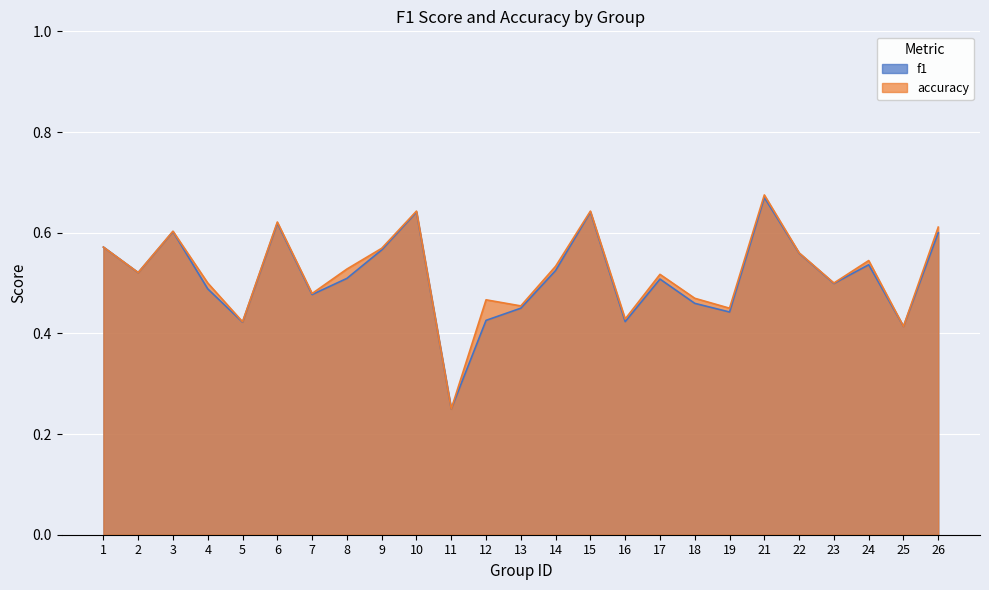

Does the chart display data point markers on the line(s)?

No